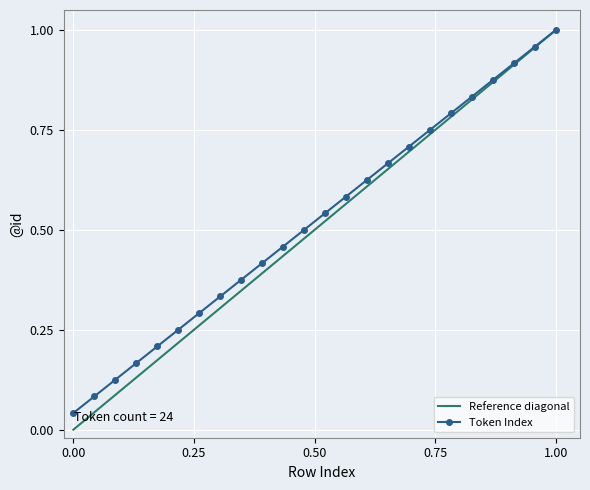

Reading left to right, transcribe all the data shown in this chart.

0.0	0.1	0.1	0.2	0.2	0.2	0.3	0.3	0.4	0.4	0.5	0.5	0.5	0.6	0.6	0.7	0.7	0.8	0.8	0.8	0.9	0.9	1.0	1.0